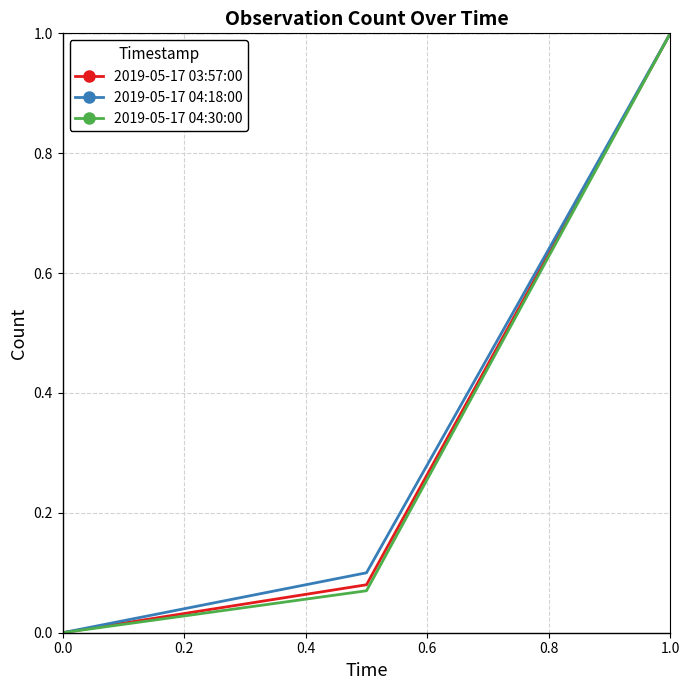

What is the maximum value shown in the chart?

1.0